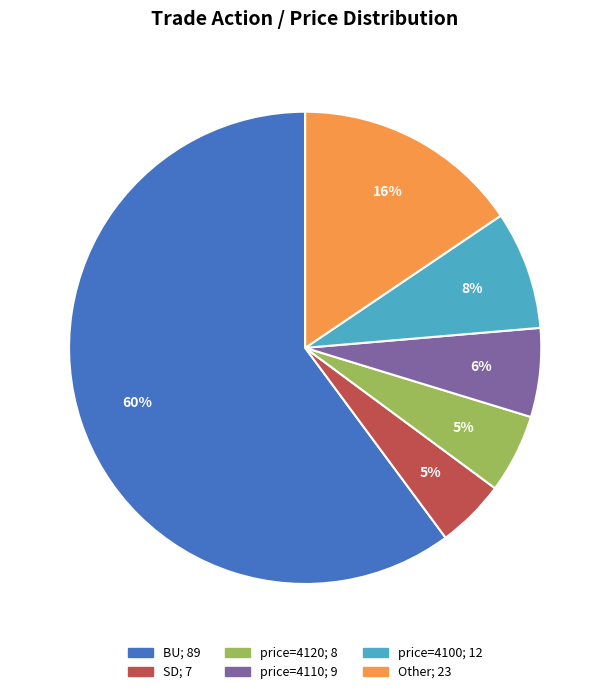

Is there a majority slice in this chart?

Yes